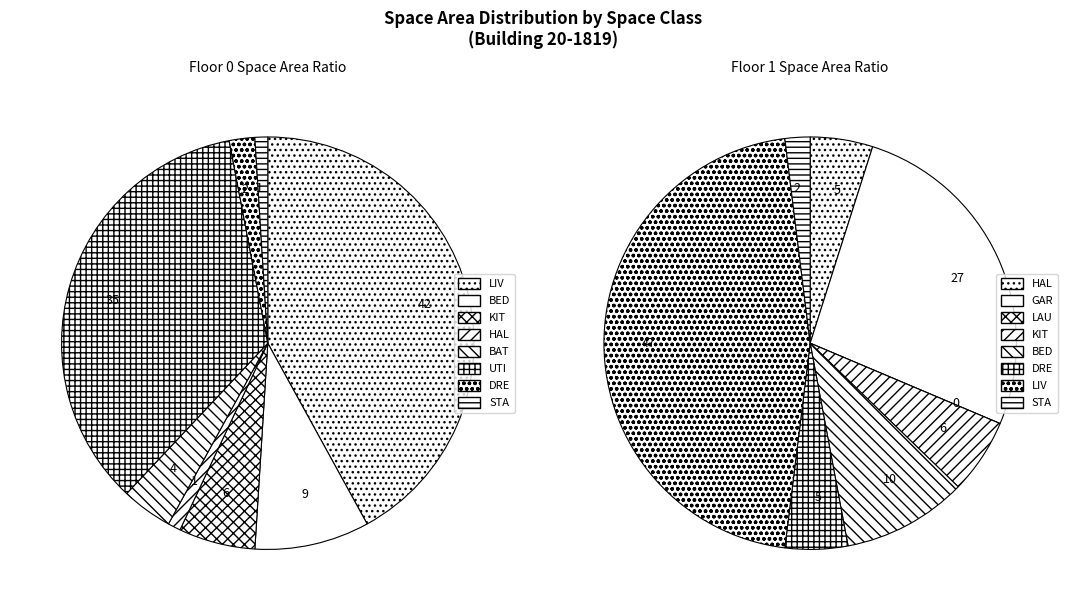

To the nearest percent, what is the difference between the STA and UTI slice percentages?

33%